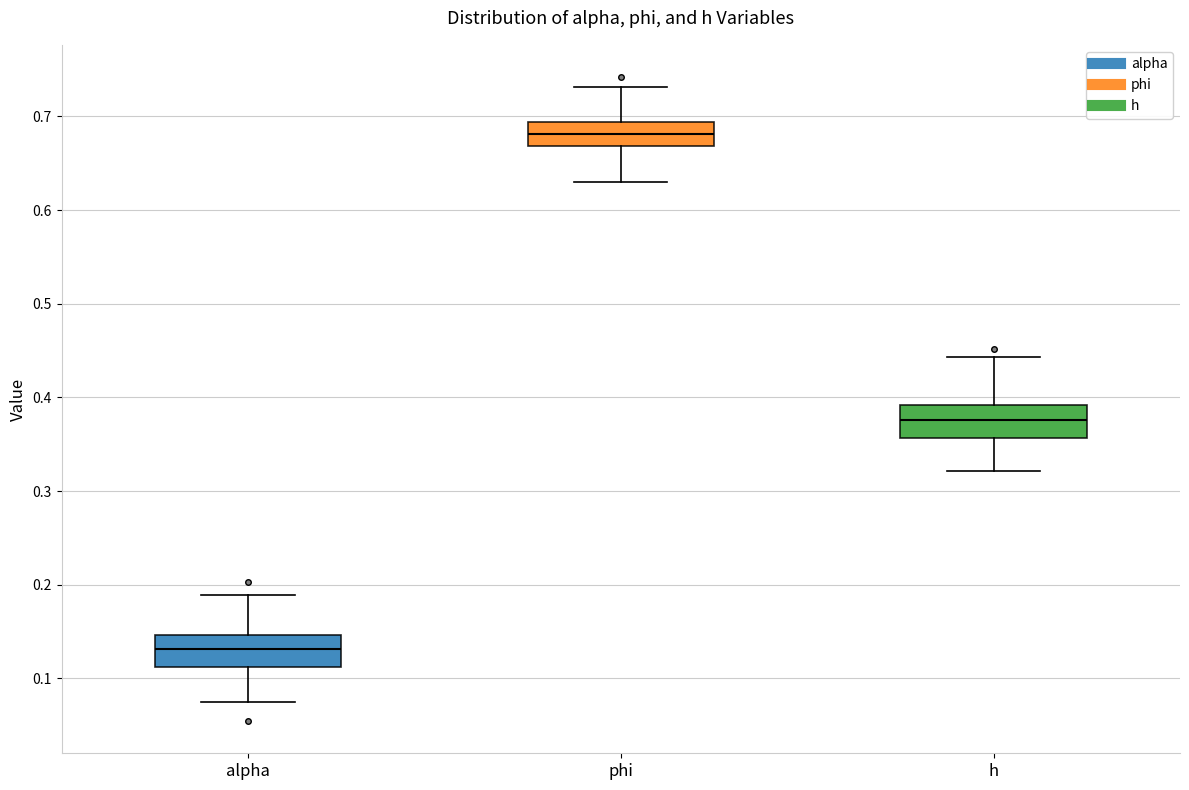

Which box's median line is the lowest?

alpha